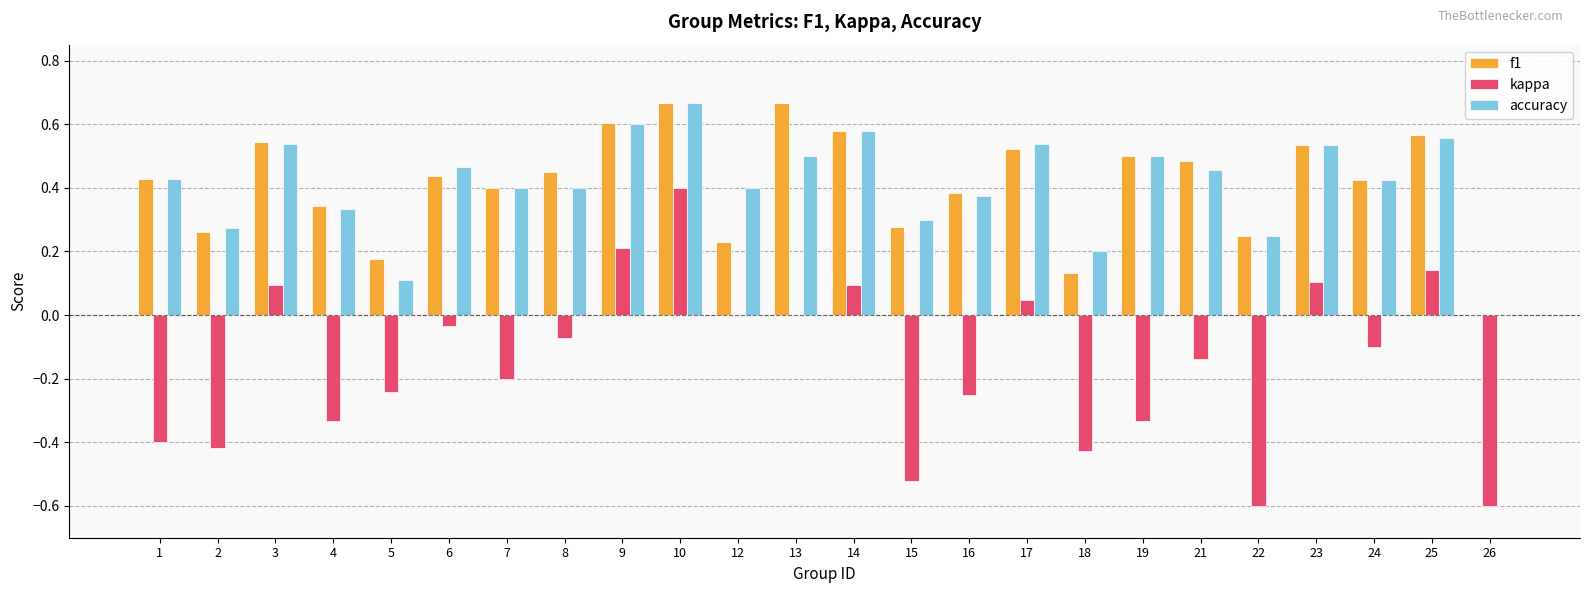

Which series changed the most between 8 and 10?

kappa